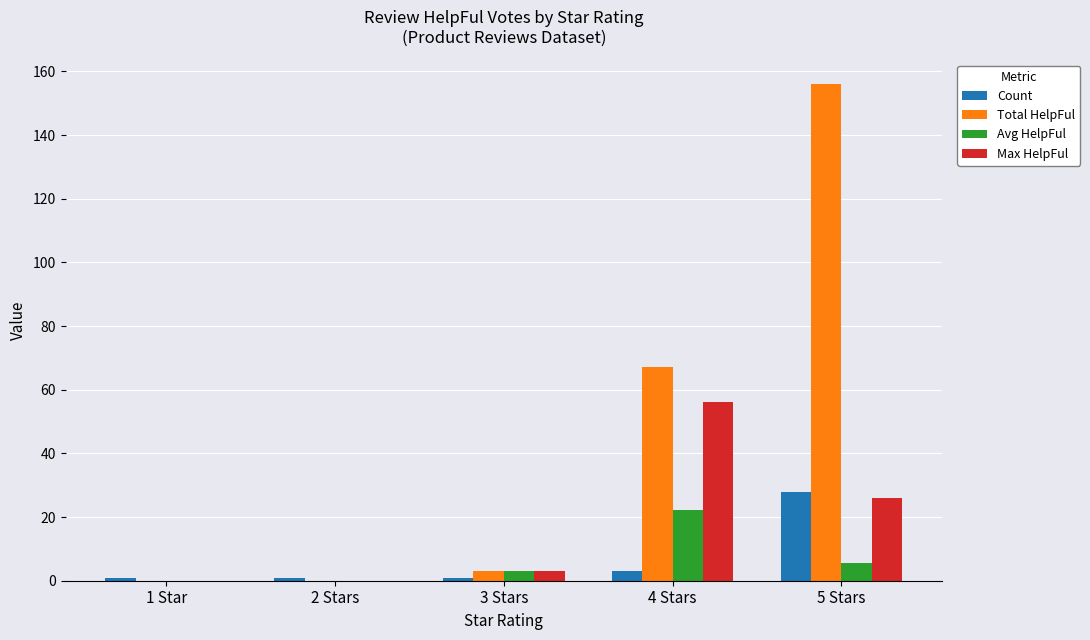

What is the total value across all series at 2 Stars?

1.0